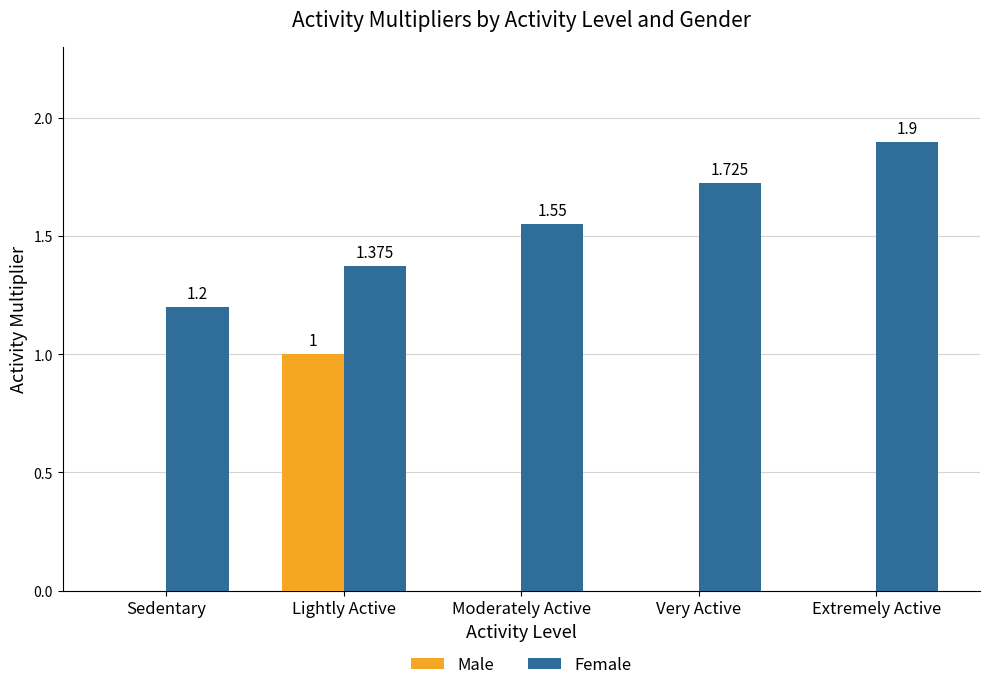

Which label corresponds to the largest value in the chart?

Extremely Active